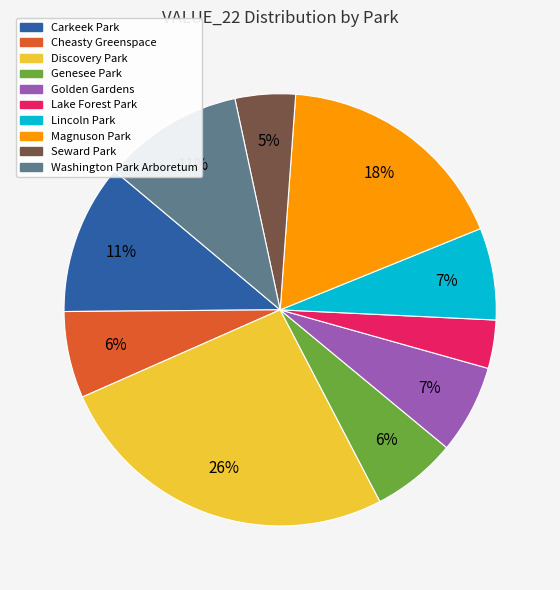

To the nearest percent, what percentage of the pie is Magnuson Park?

18%